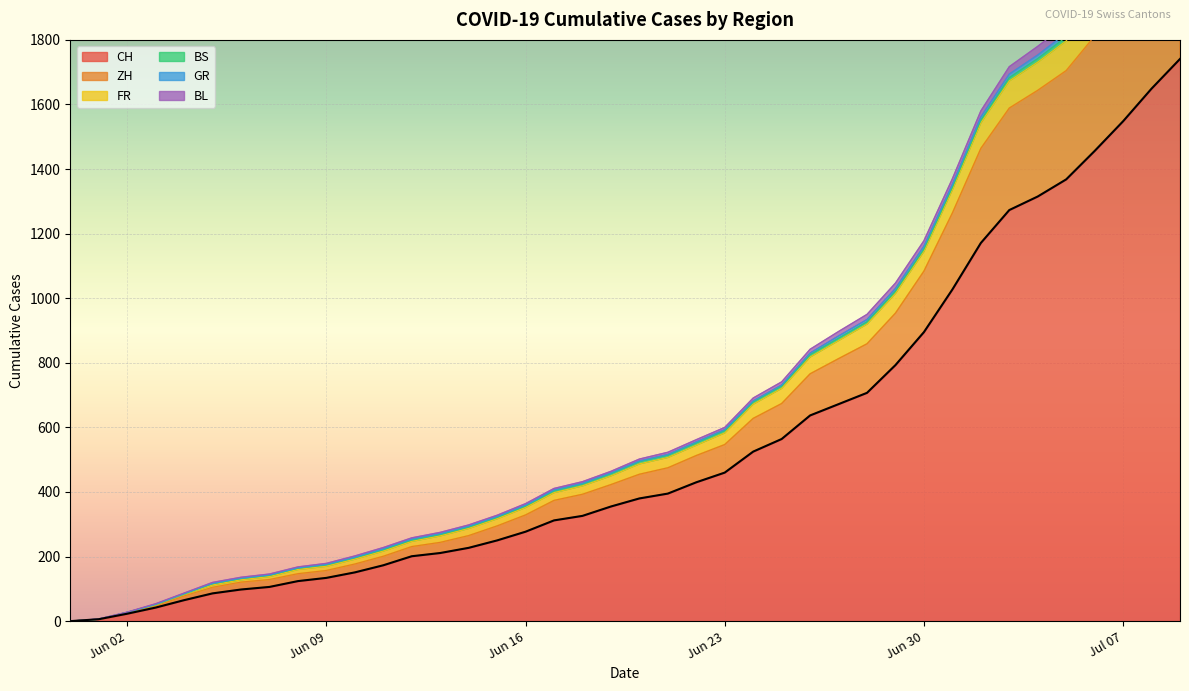

Is the value of FR at 2020-06-07 greater than the value of GR at 2020-05-31?

Yes